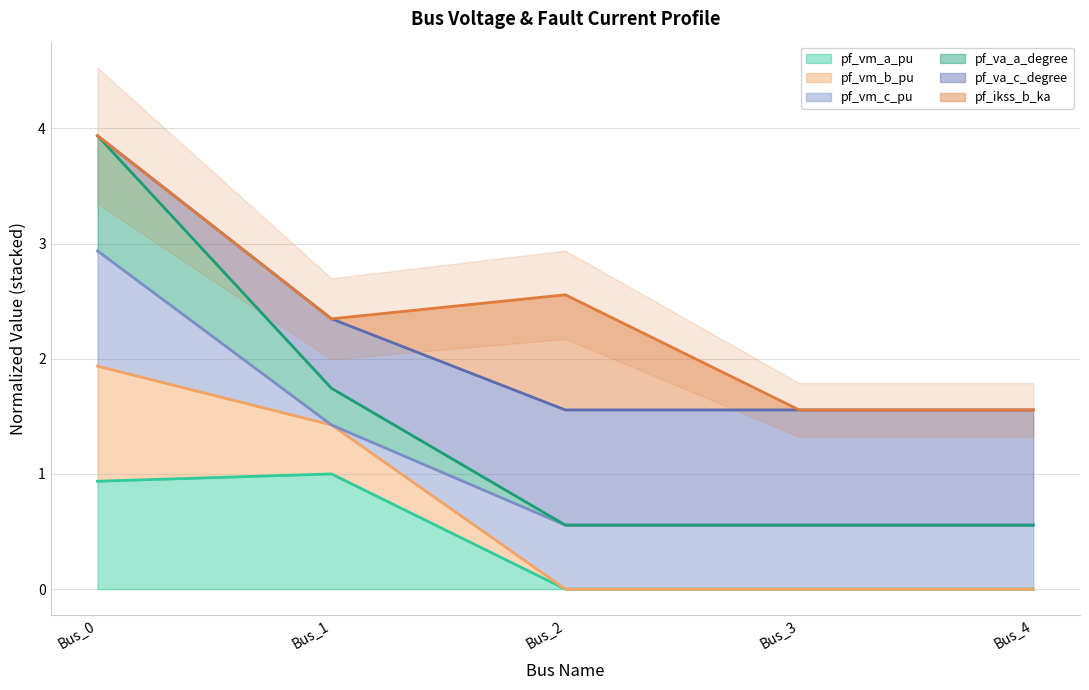

How many lines are shown in the chart?

4